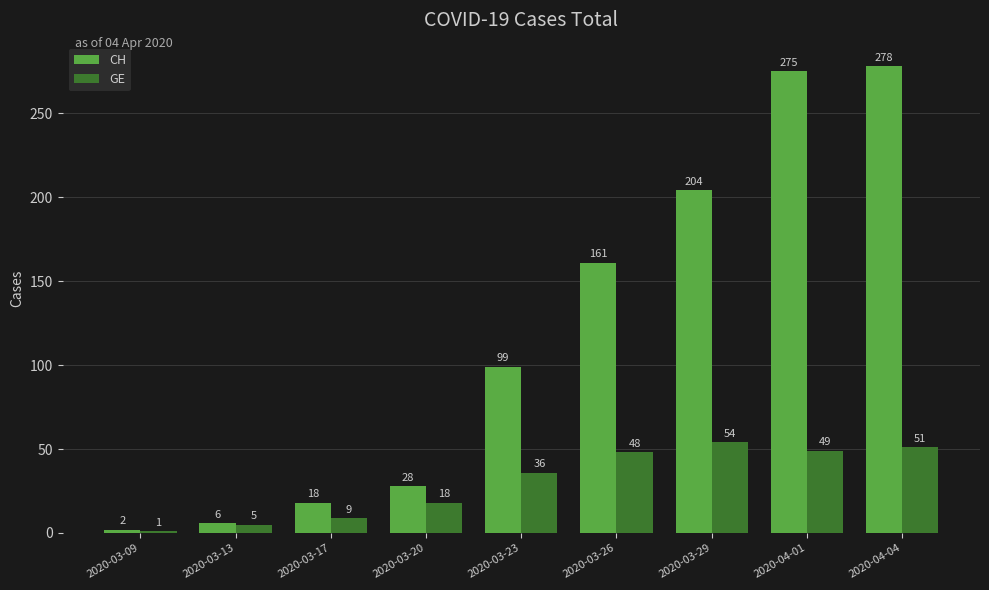

How many bars are there in total?

18